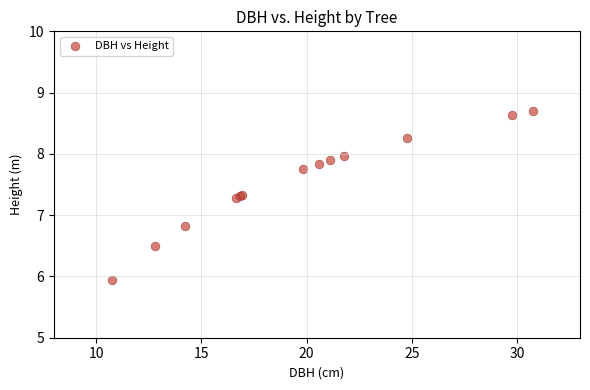

What Y value in the scatter plot is closest to 7?

6.8